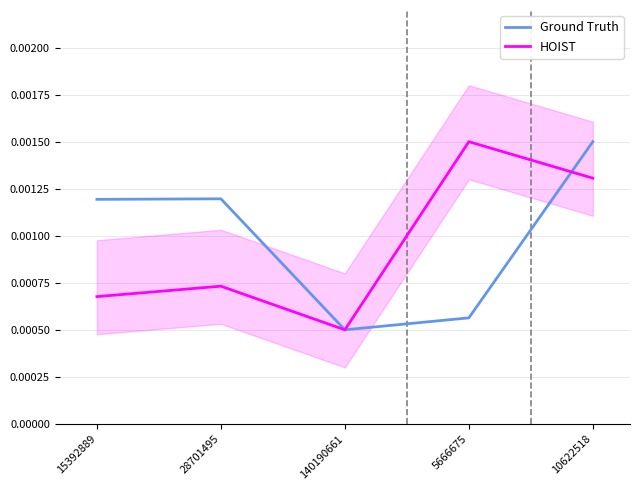

Does the chart display data point markers on the line(s)?

No